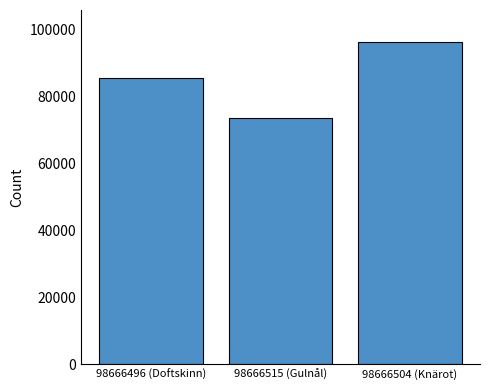

Rank the categories by value from highest to lowest.

98666504 (Knärot), 98666496 (Doftskinn), 98666515 (Gulnål)